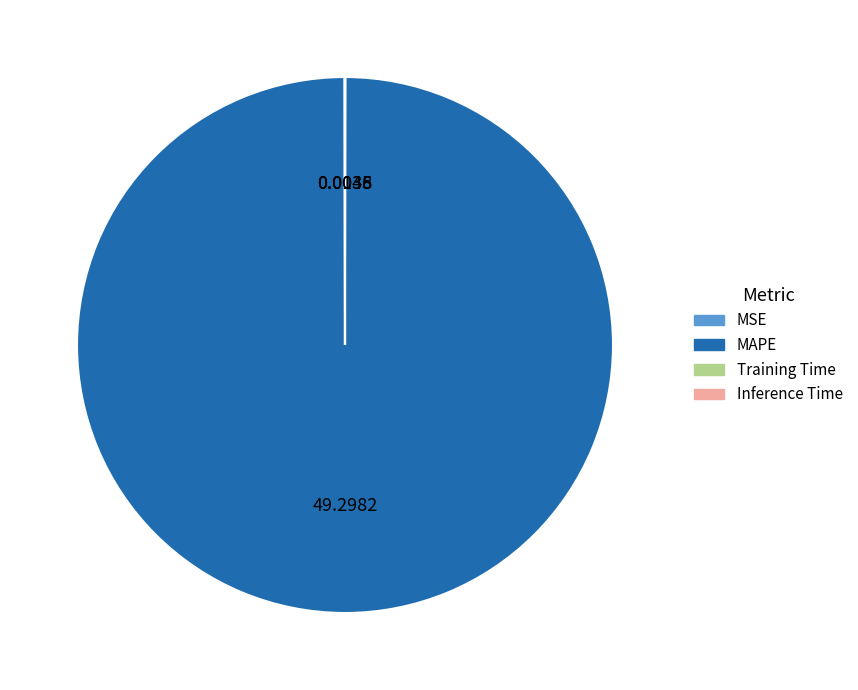

Which category has the biggest portion of the pie?

MAPE